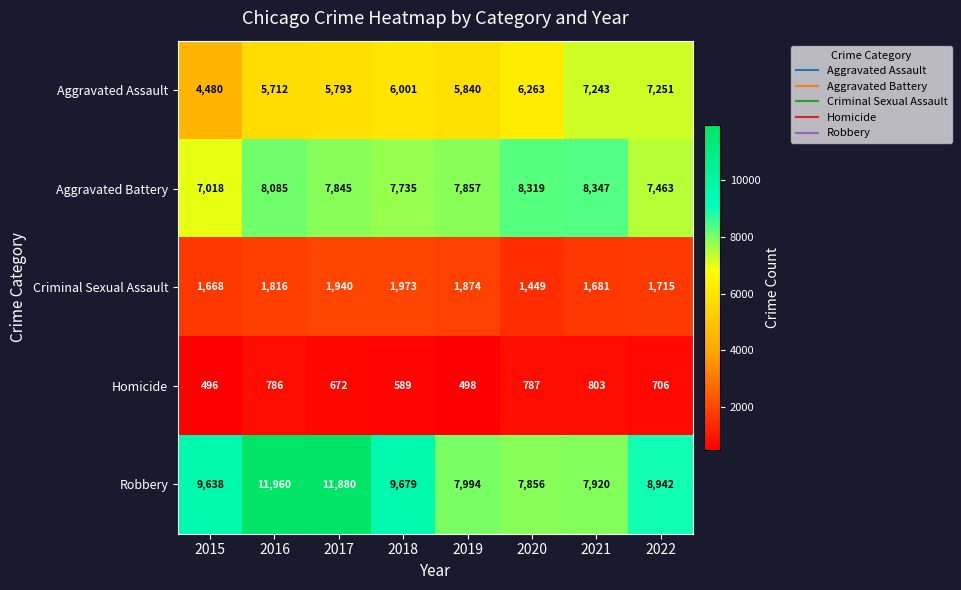

At how many categories does at least one series exceed 5236?

8